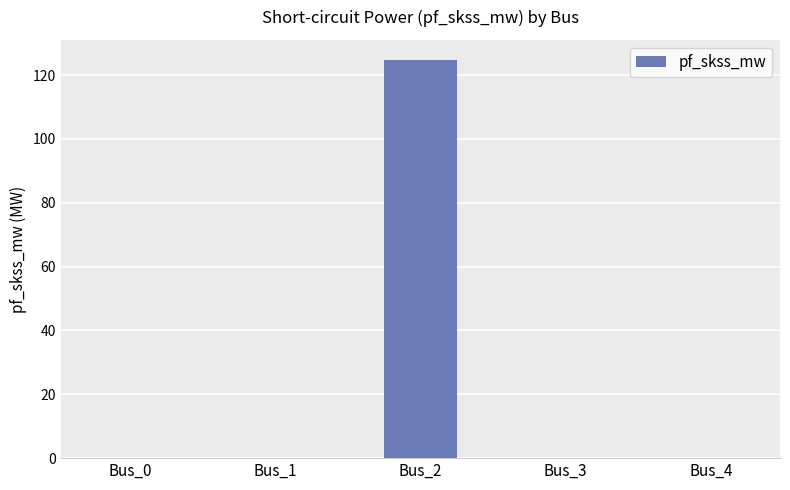

Reading left to right, transcribe all the data shown in this chart.

Bus_0=0.0	Bus_1=0.0	Bus_2=124.8	Bus_3=0.0	Bus_4=0.0